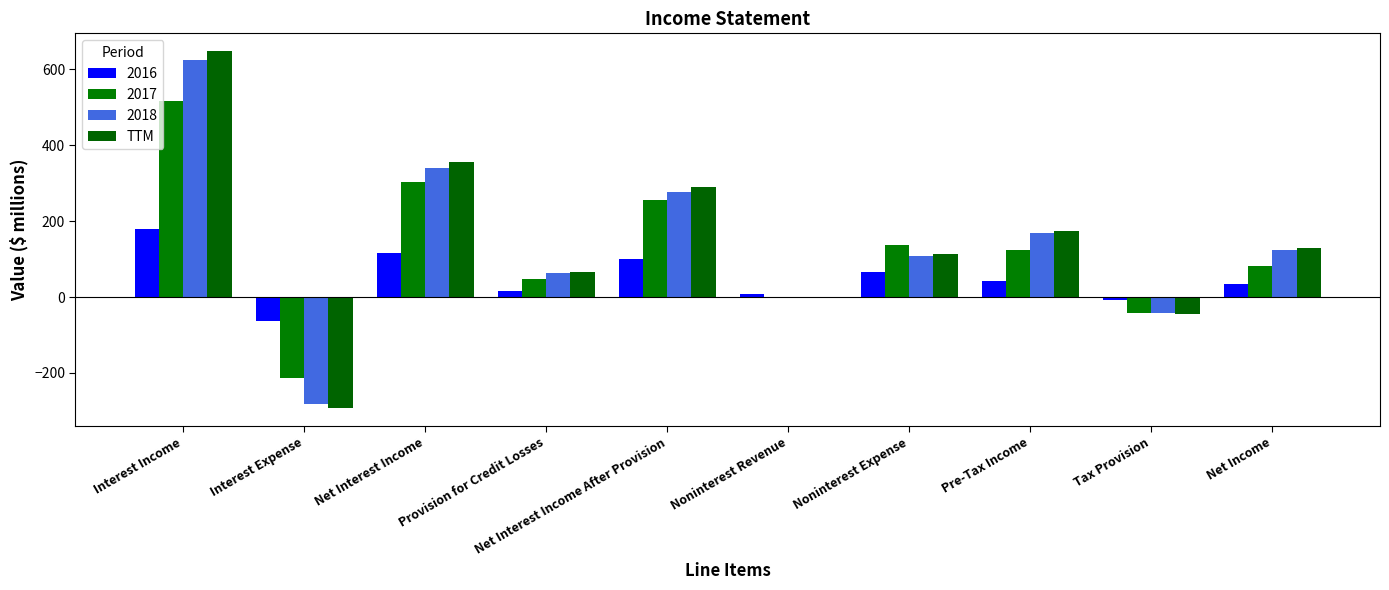

How many series are shown in this chart?

4